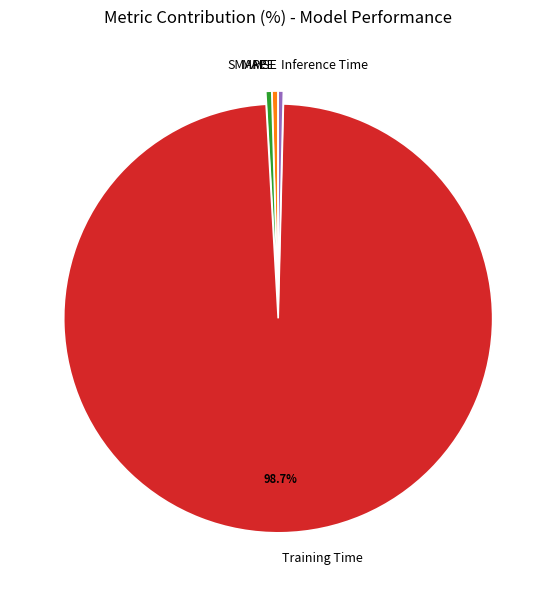

The Inference Time slice represents 0% of the pie. True or false?

True